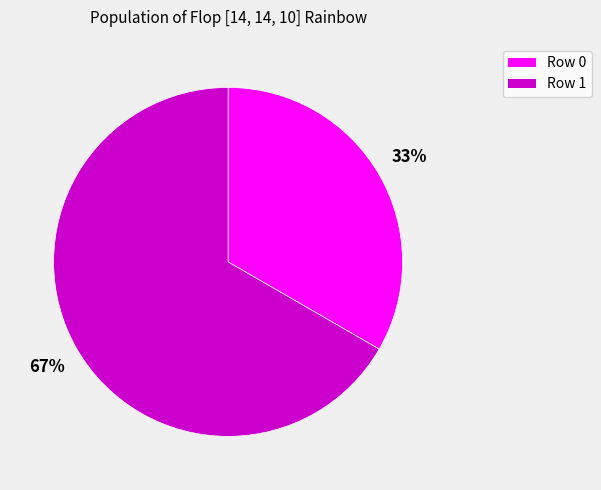

Rank the categories by value from lowest to highest.

Row 0, Row 1